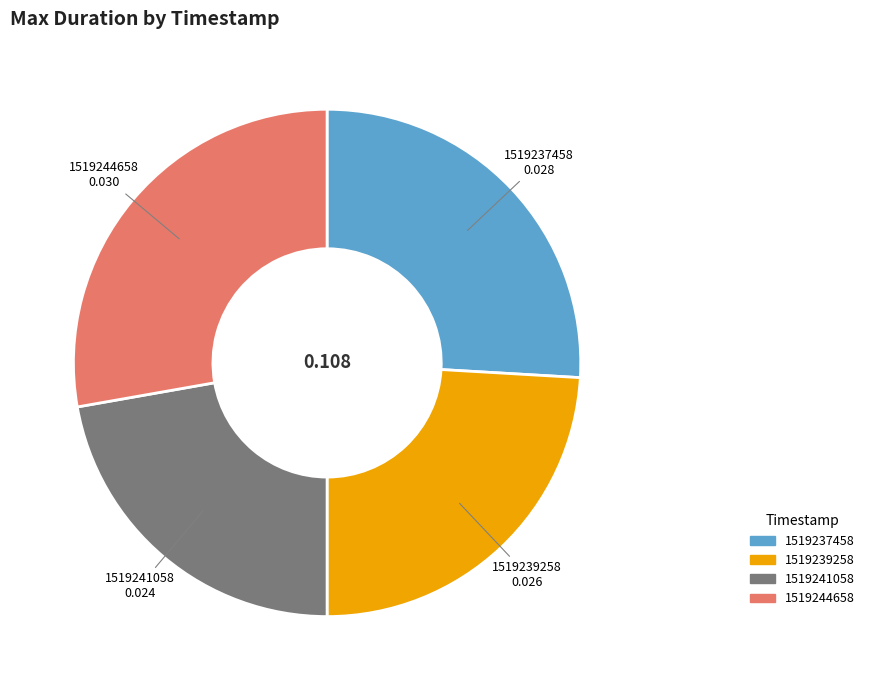

Count the number of slices in the pie.

4